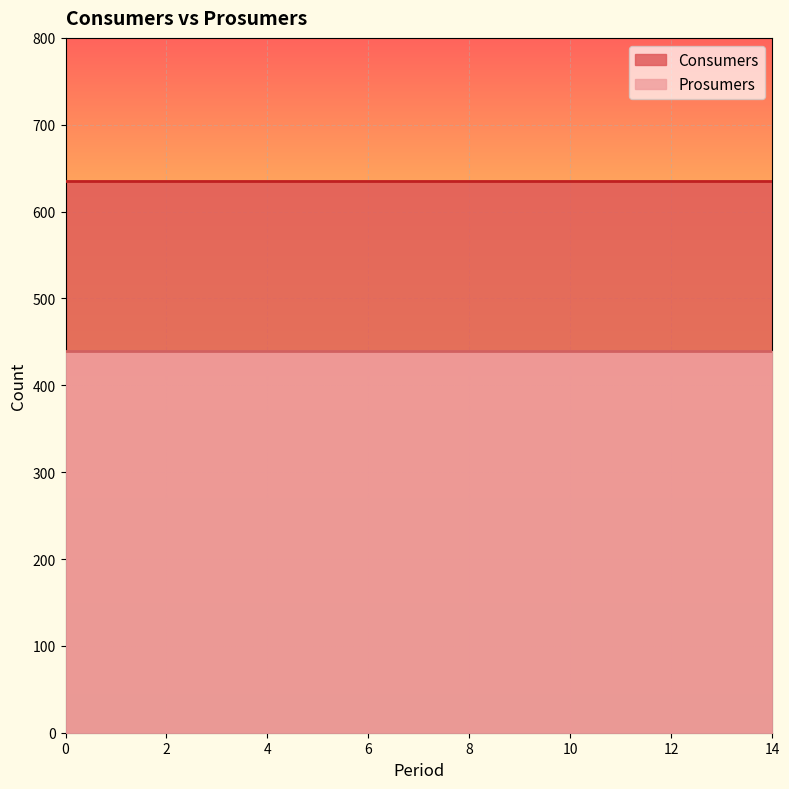

What is the average value of the Prosumers series?

440